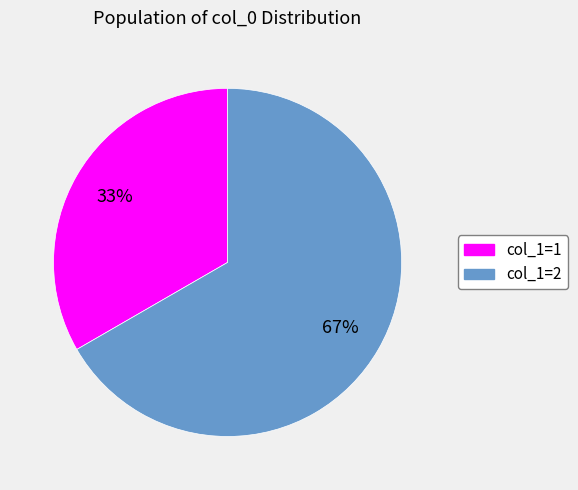

What is the majority slice?

col_1=2